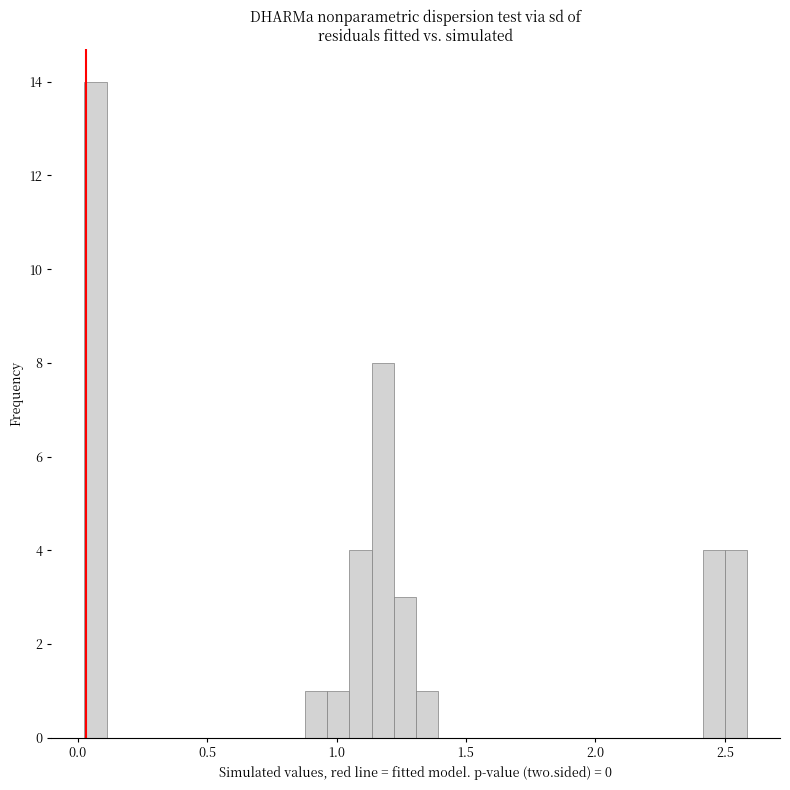

Around what value on the x-axis is the tallest bar? Give the approximate position of its centre, as read against the axis.

0.05